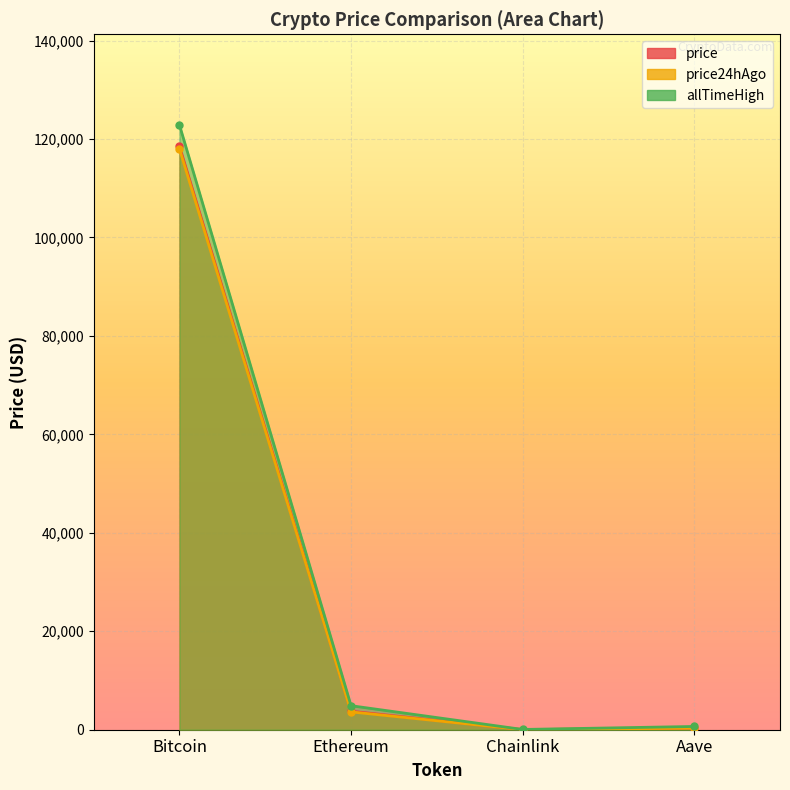

How many values in the allTimeHigh series are below 4878?

2